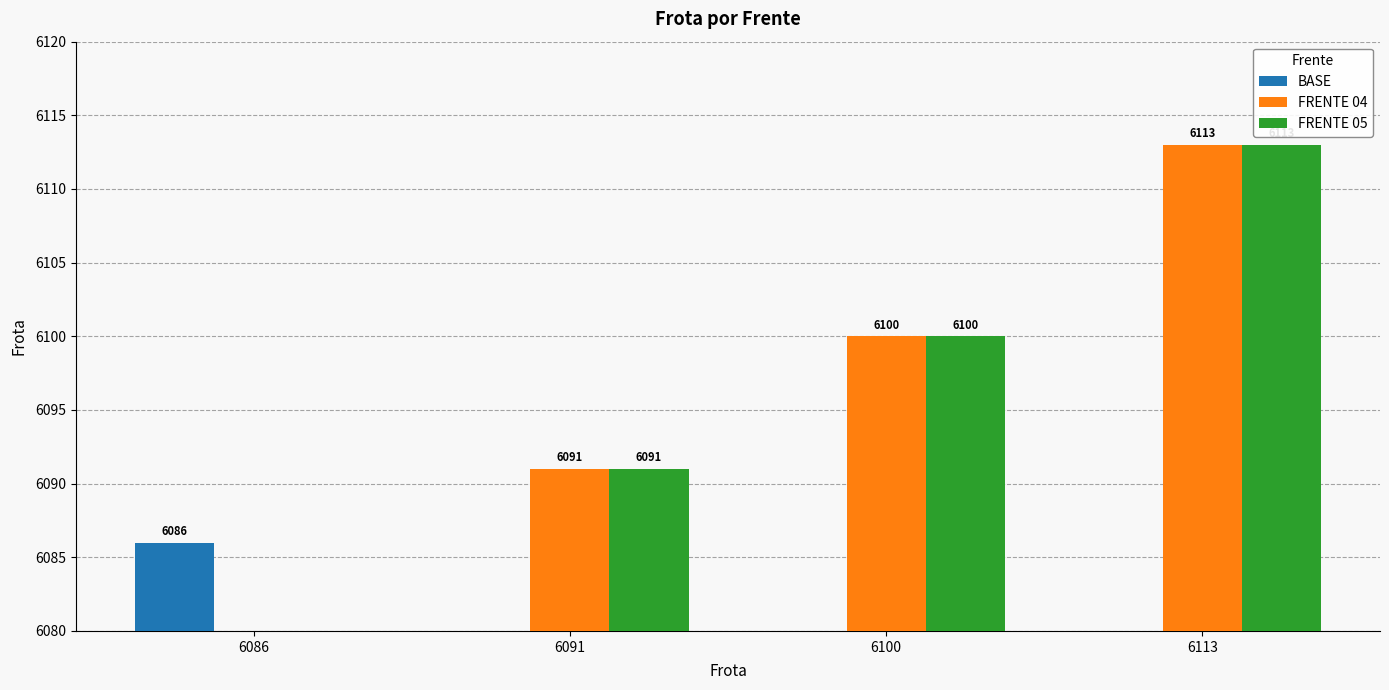

Reading left to right, extract all data points from this chart.

BASE: 6086=6086	6091=0	6100=0	6113=0
FRENTE 04: 6086=0	6091=6091	6100=6100	6113=6113
FRENTE 05: 6086=0	6091=6091	6100=6100	6113=6113